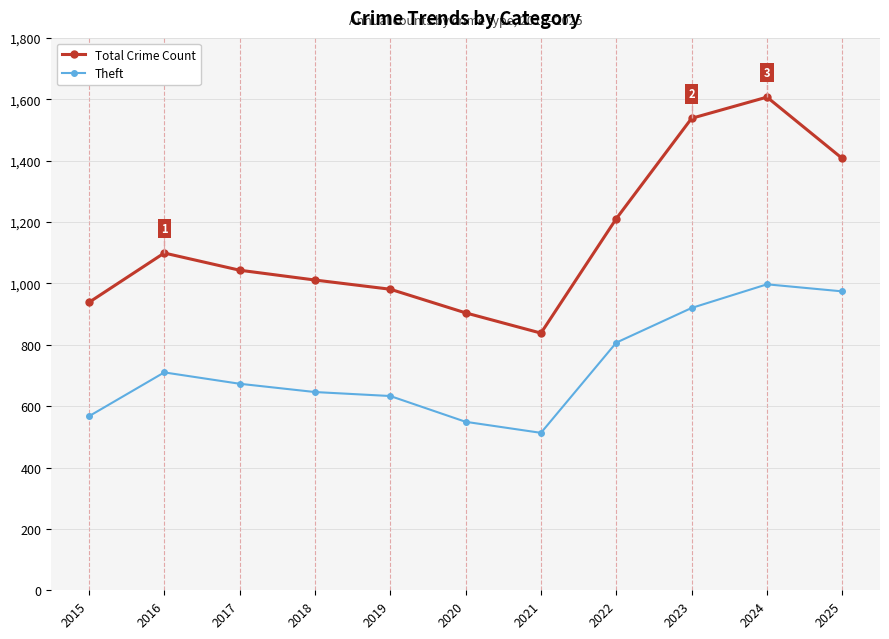

The Theft series shows 633 at 2019. True or false?

True